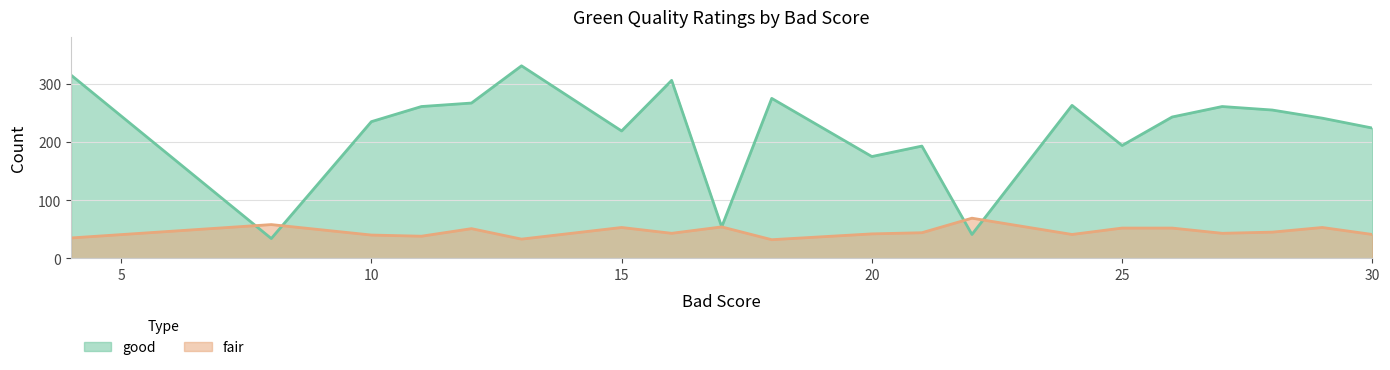

How many times do fair and good cross each other?

4